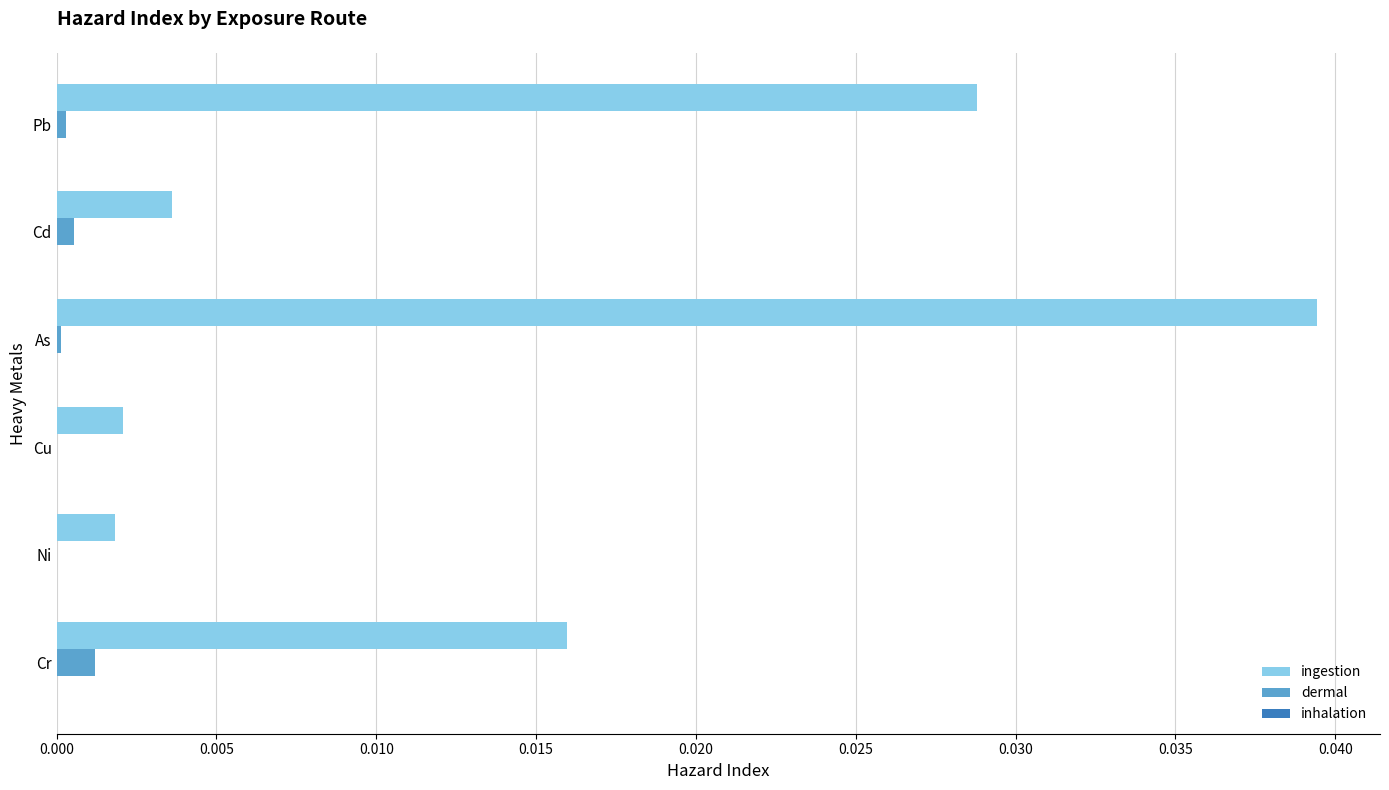

Is it true that ingestion equals 0.0 at Cd?

True